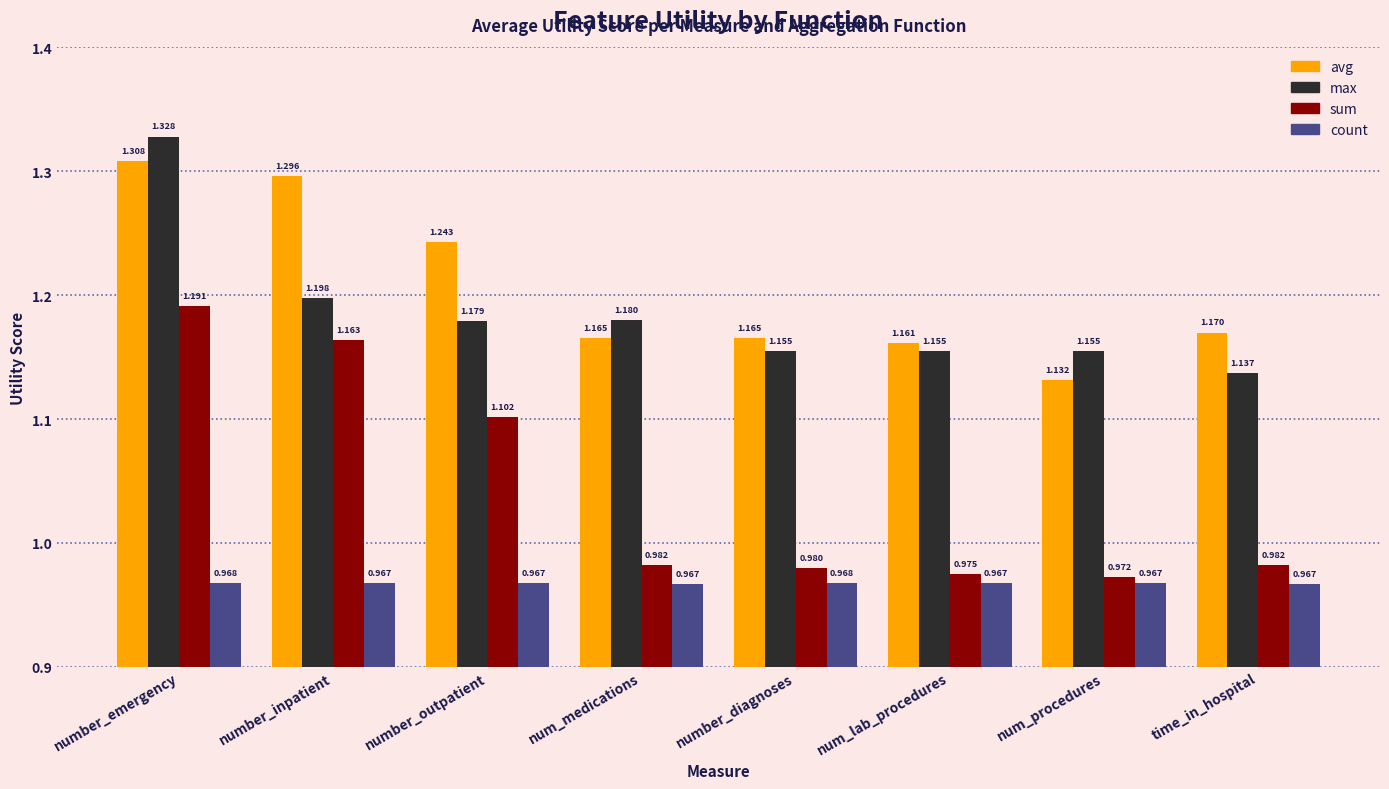

Where is max nearest to the value 1?

time_in_hospital